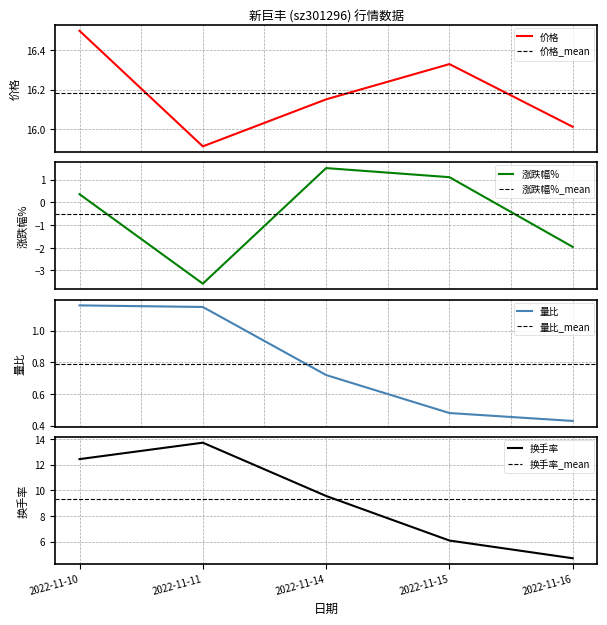

How many categories are shown in the chart?

5